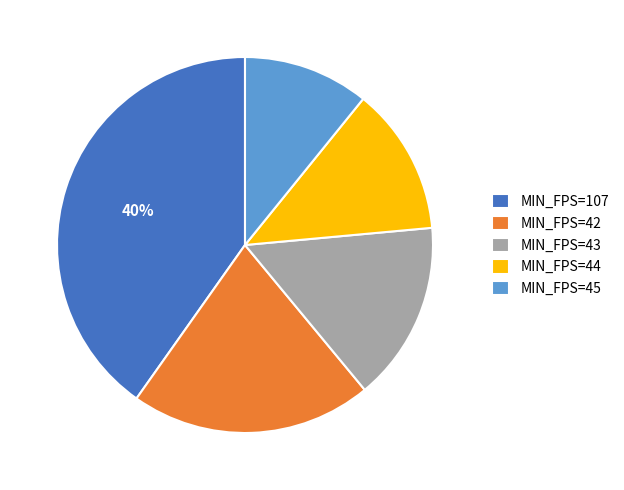

Rank the categories by value from highest to lowest.

MIN_FPS=107, MIN_FPS=42, MIN_FPS=43, MIN_FPS=44, MIN_FPS=45